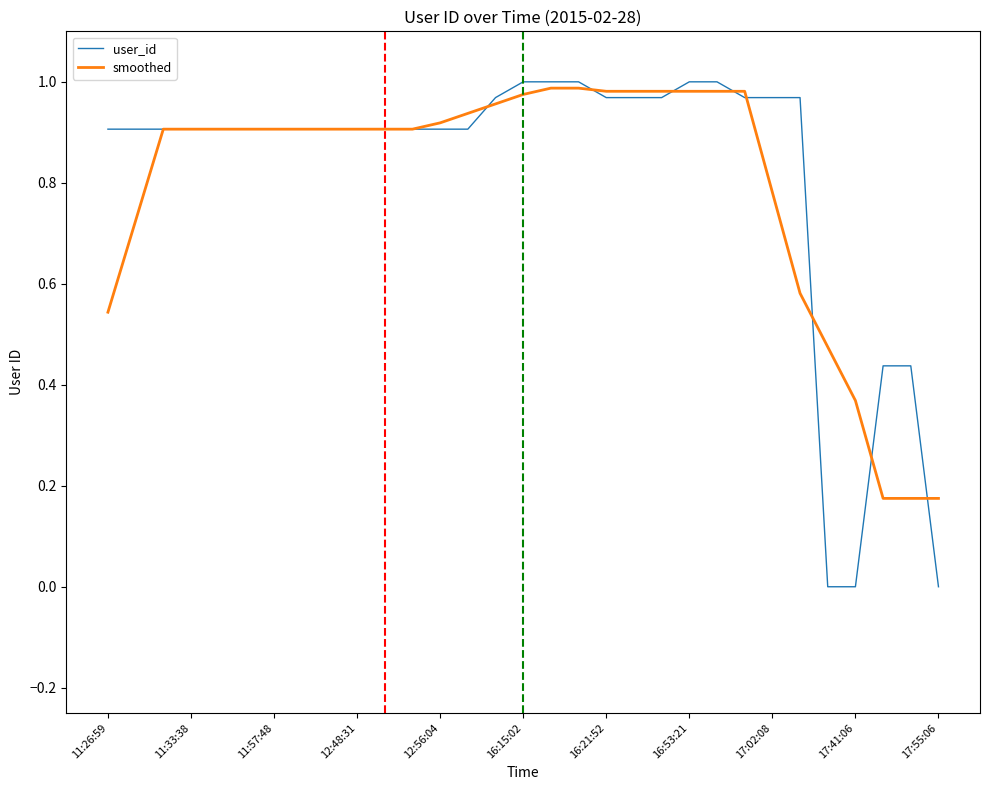

Which series has the largest range (max minus min)?

user_id